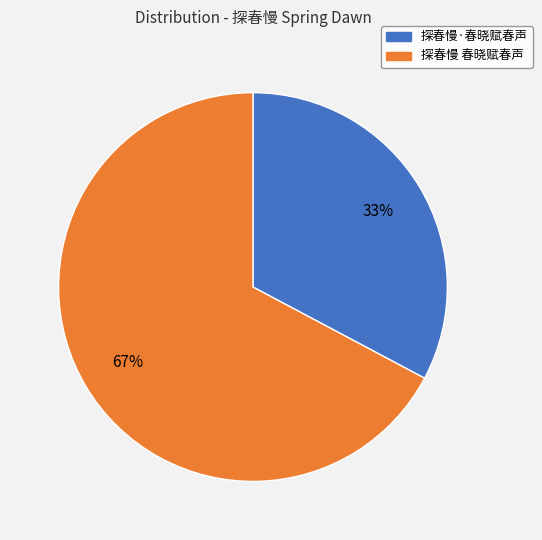

Do 探春慢 春晓赋春声 and 探春慢·春晓赋春声 together represent more than half of the pie?

Yes